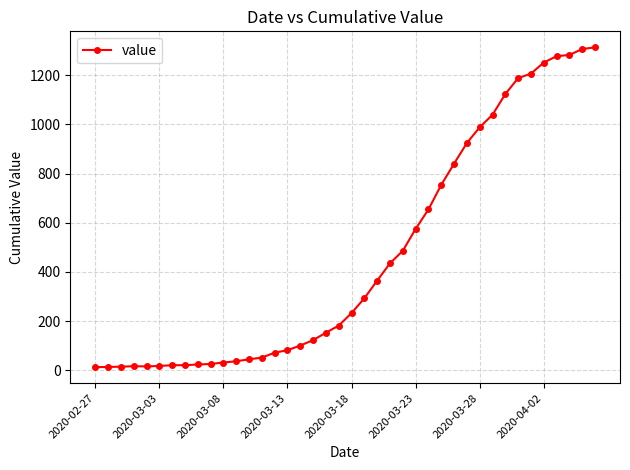

What is the sum of all values?

18596